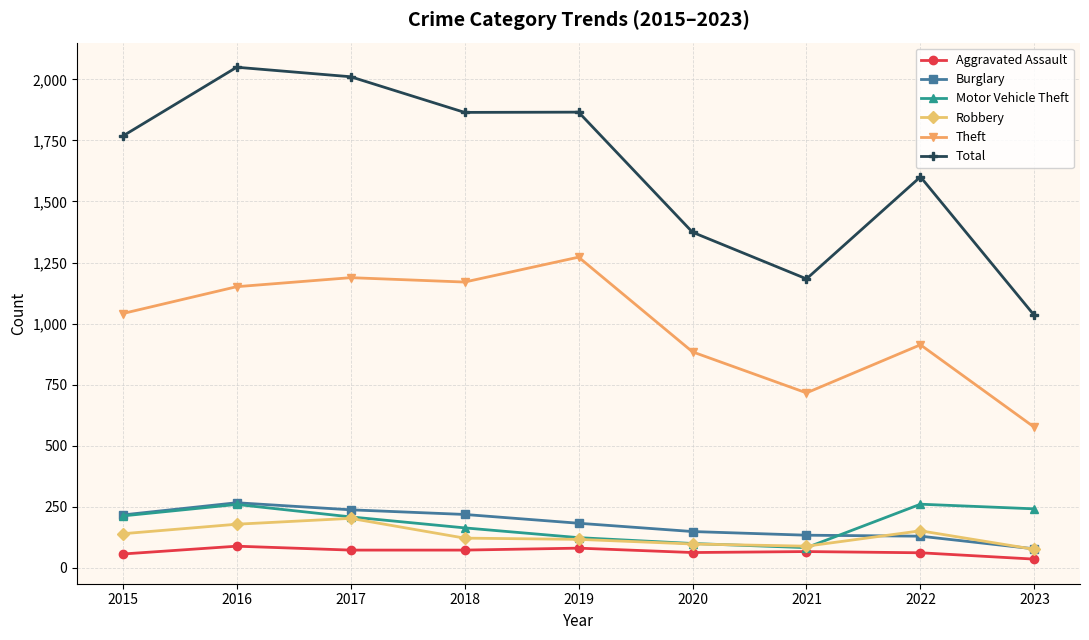

What is the value of the Motor Vehicle Theft point at the 7th from the left?

82